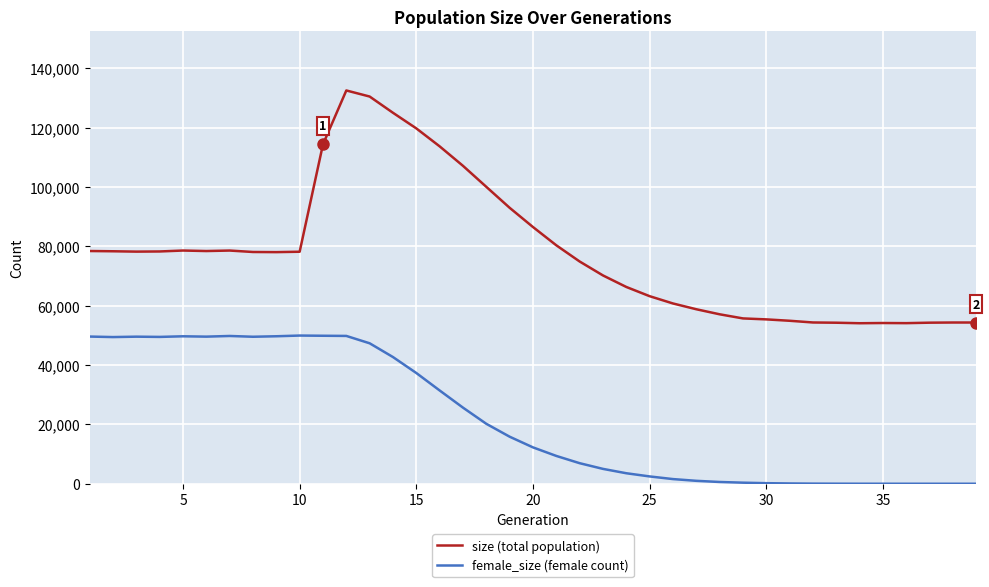

In size (total population), how many points are lower than both neighbors (excluding endpoints)?

5